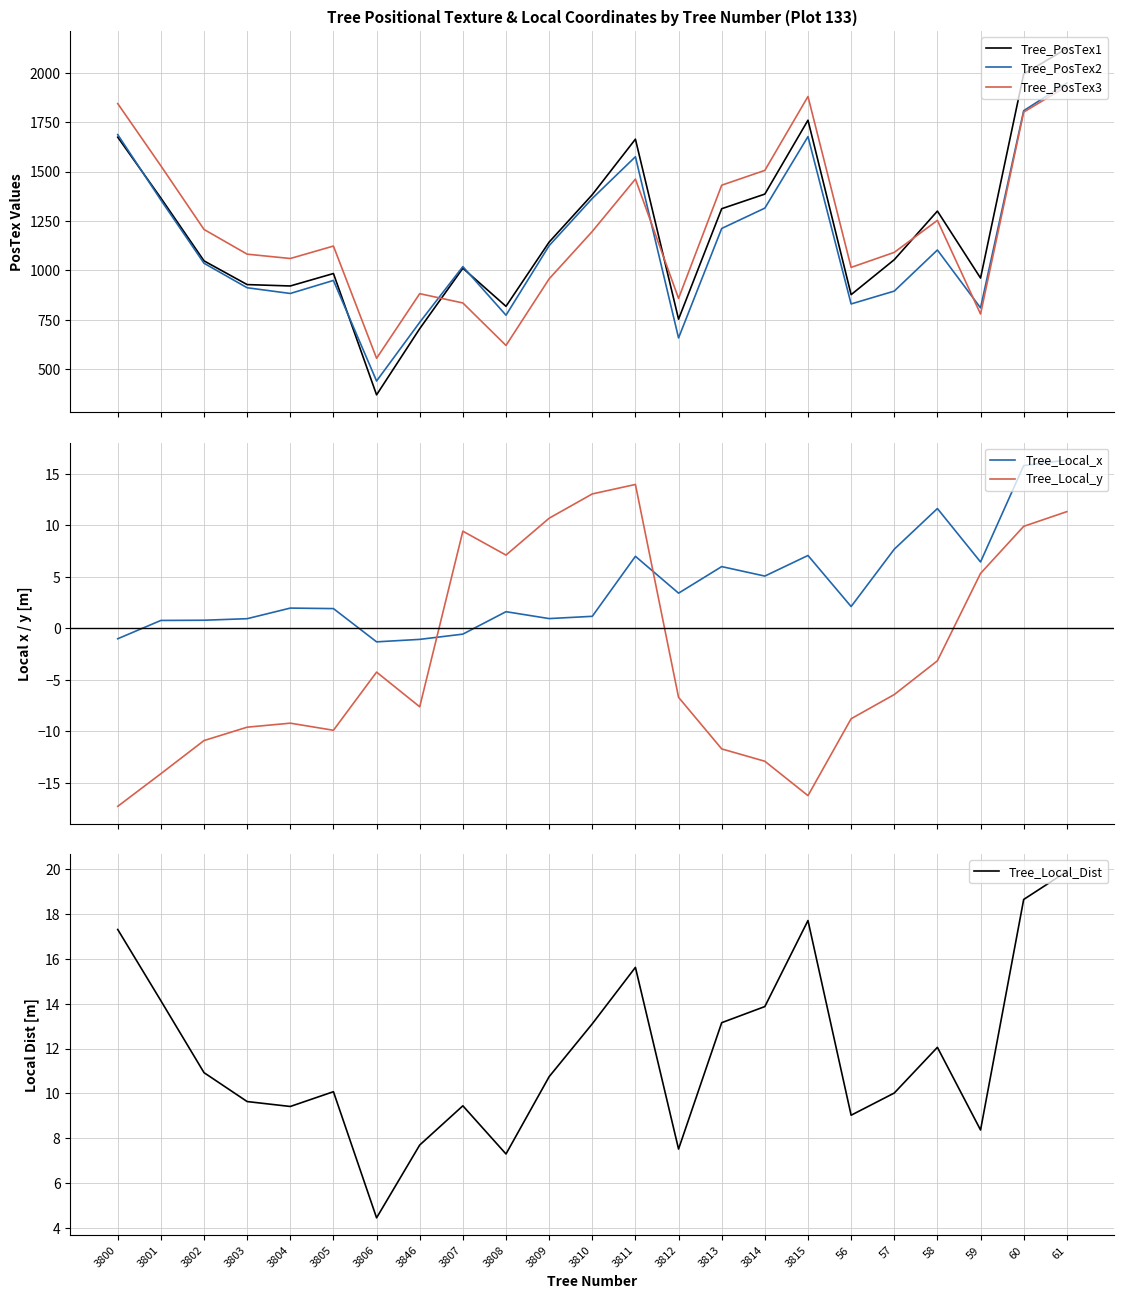

Between 3813 and 3806, which is larger?

3813